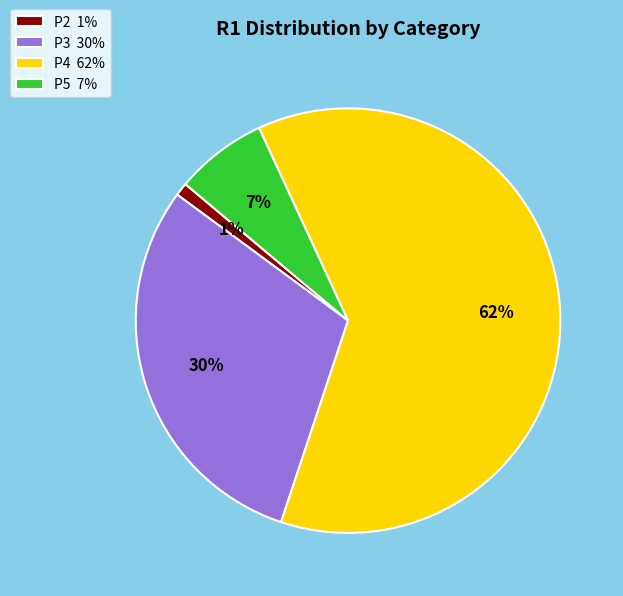

Is the sum of P5 and P2 greater than half?

No